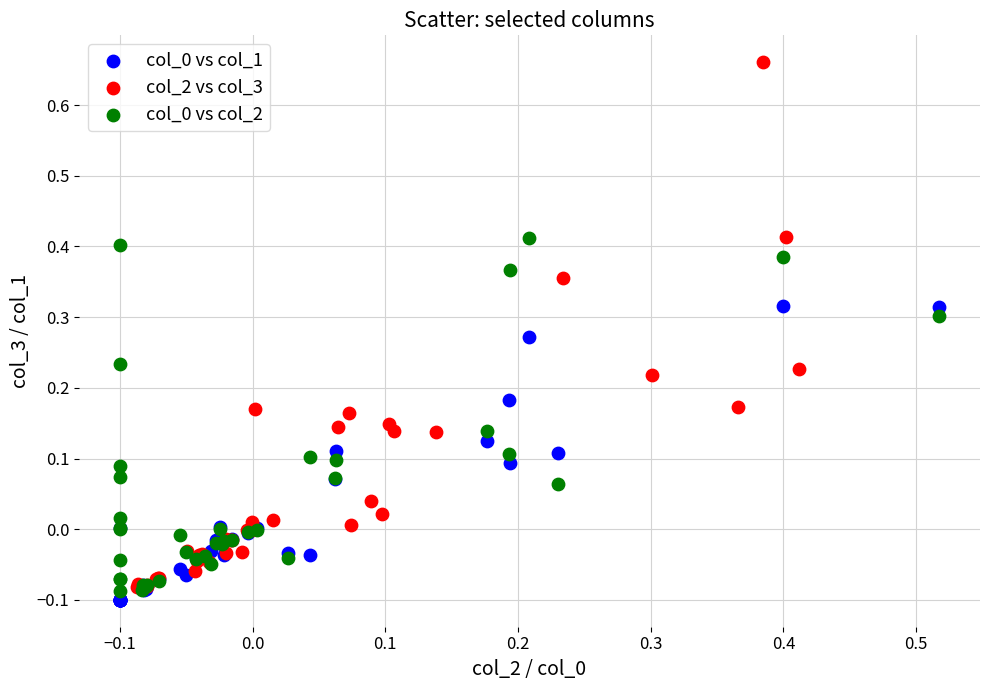

Which series reaches the maximum Y coordinate?

col_2 vs col_3